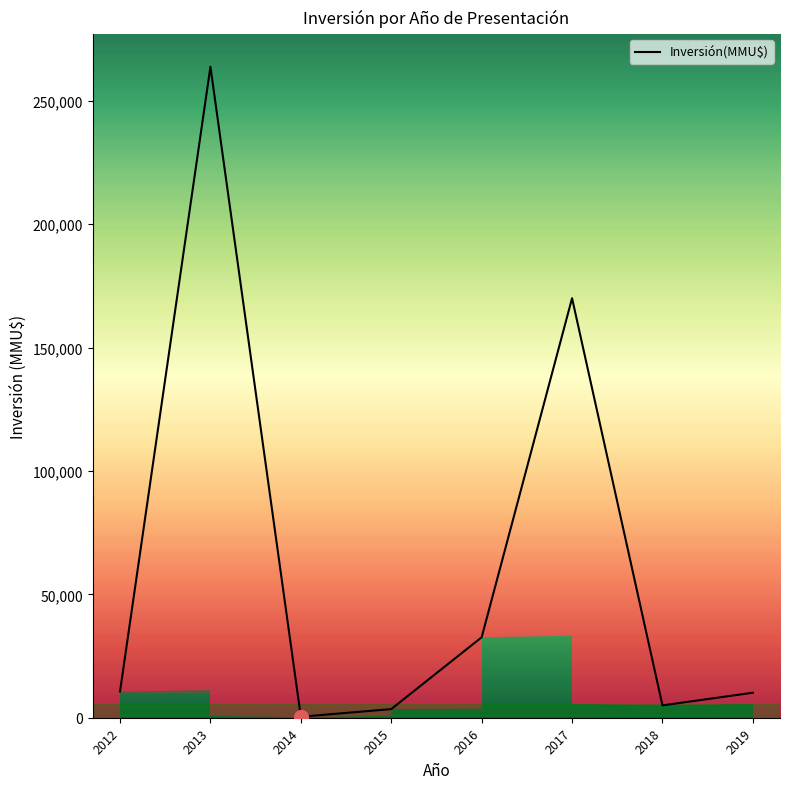

What is the minimum value shown in the chart?

400